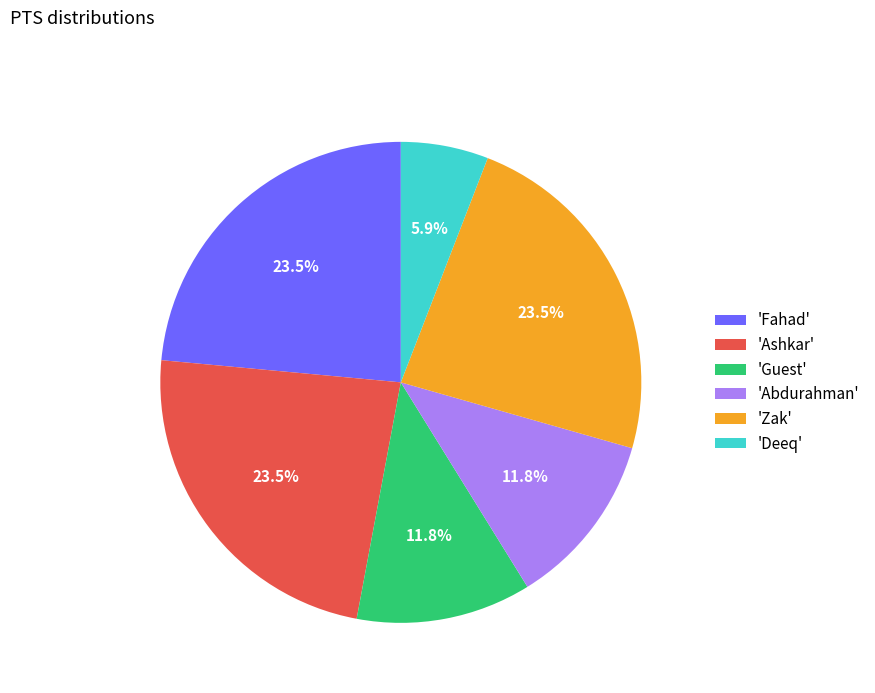

To the nearest percent, what is the difference between the largest and smallest slice percentages?

18%